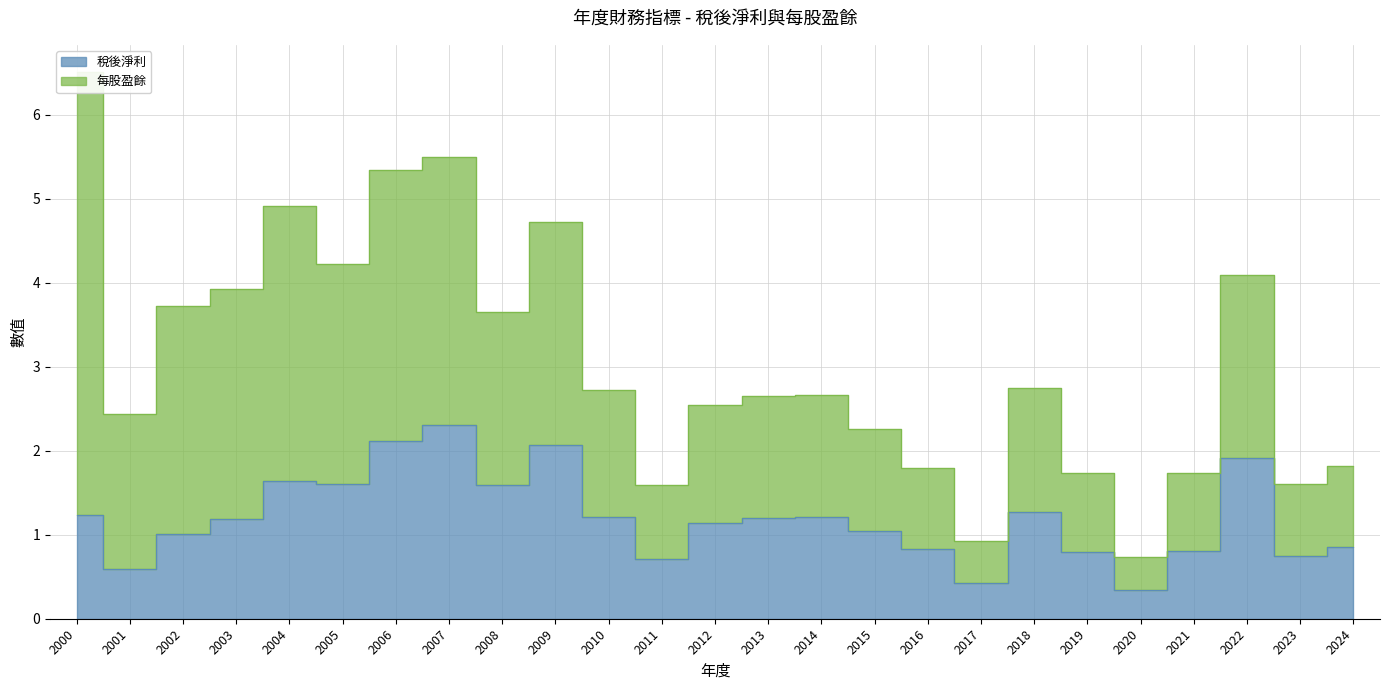

What is the value of the 20th point from the left?

0.8